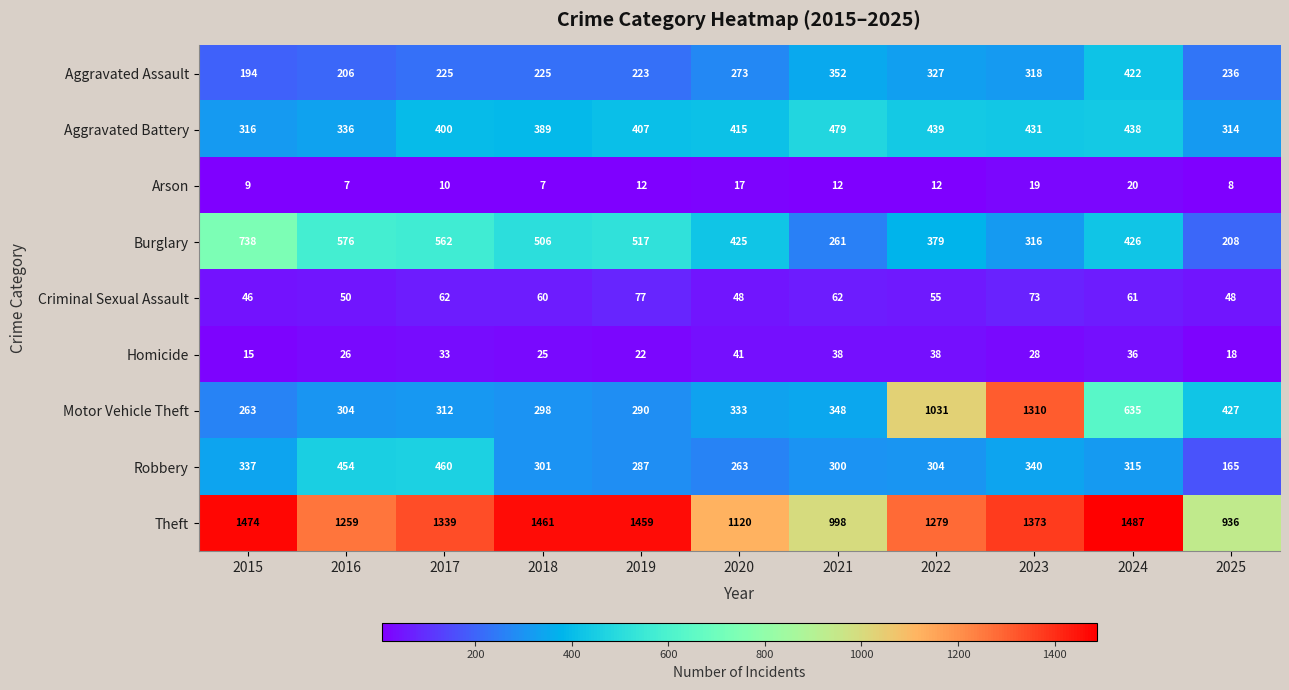

At how many categories does at least one series exceed 1327?

6